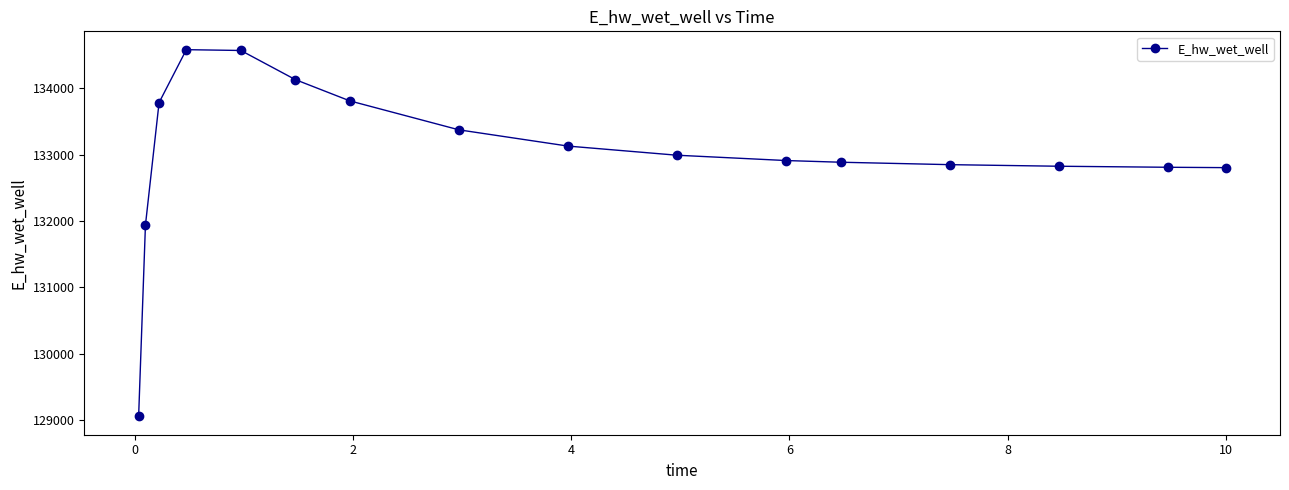

What is the maximum value shown in the chart?

134582.1